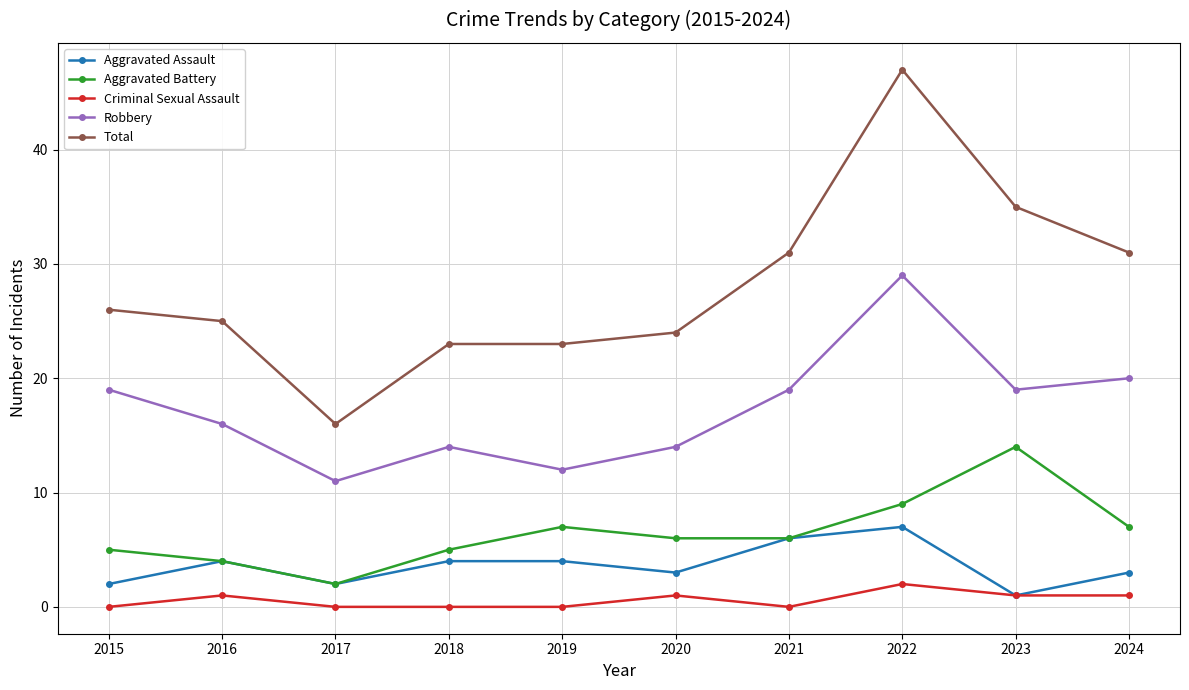

What is the value of the Aggravated Assault point at the 5th from the left?

4